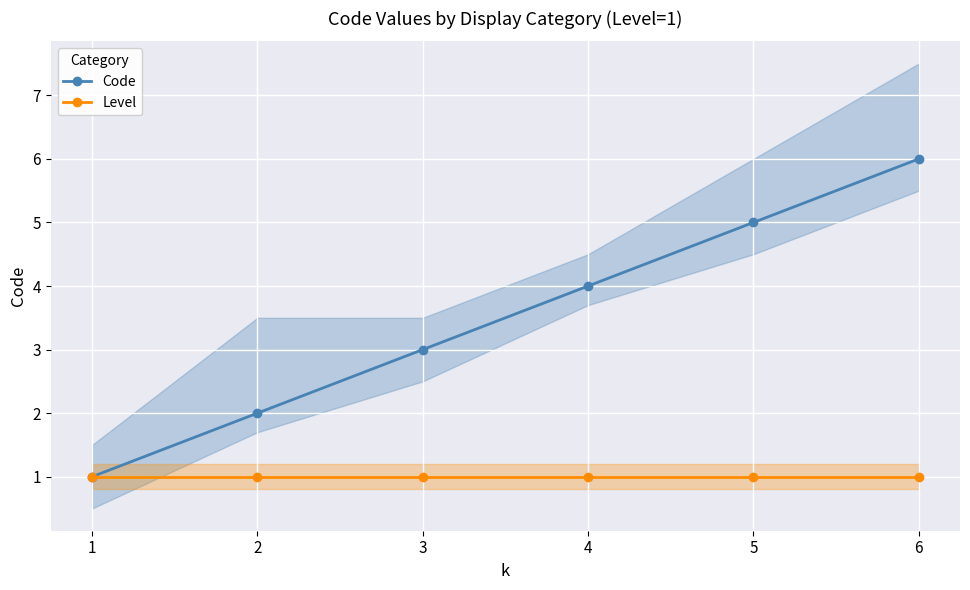

Is it true that Level equals 1 at 5?

True